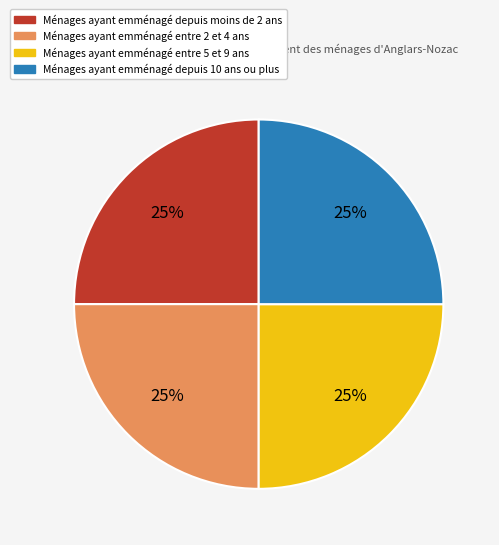

Is there any slice that represents more than half of the pie?

No